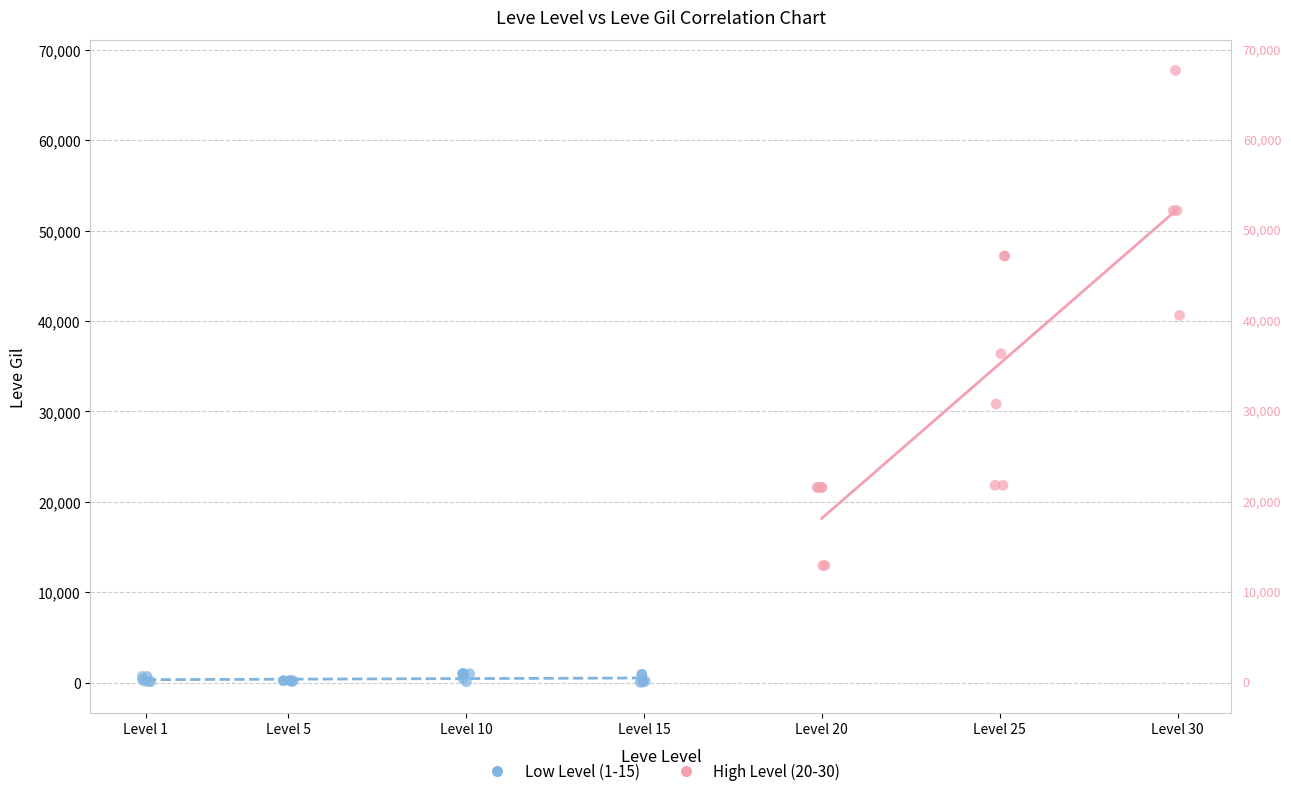

Which series contains the highest Y value?

High Level (20-30)